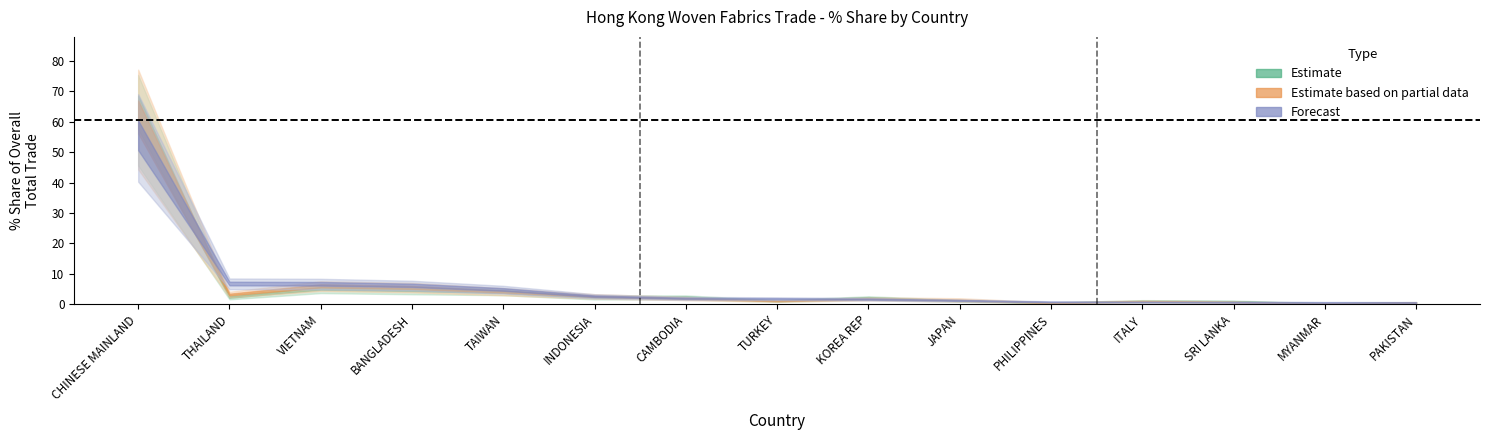

At how many categories does at least one series exceed 49?

1